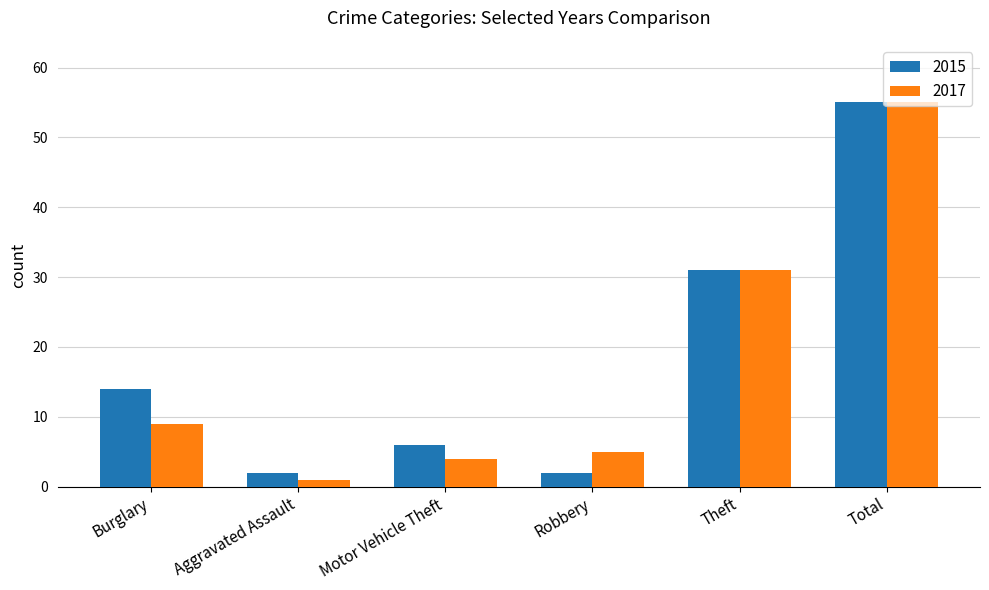

Are the bars horizontal?

No